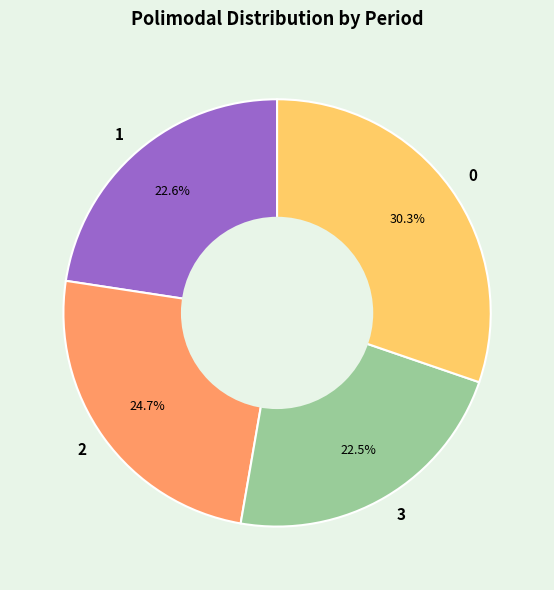

Is there a majority slice in this chart?

No